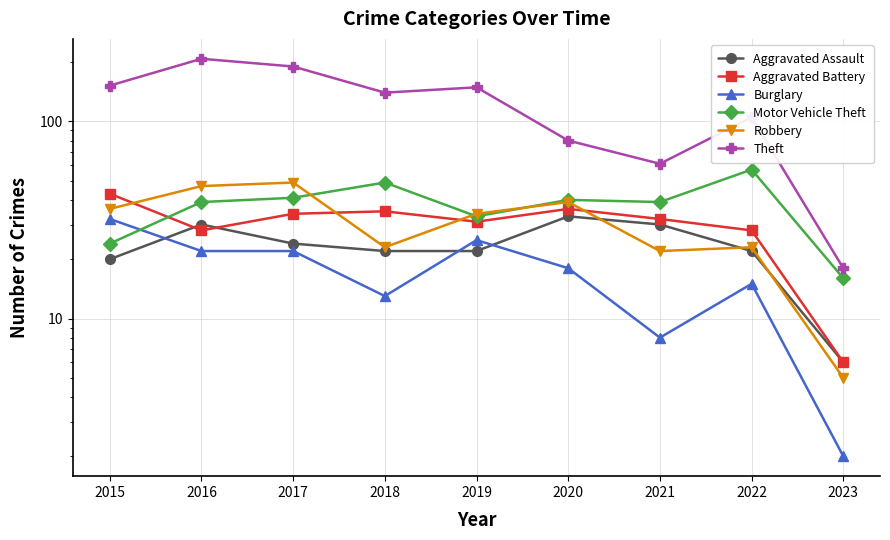

The value of Aggravated Battery at 2018 is 35. True or false?

True